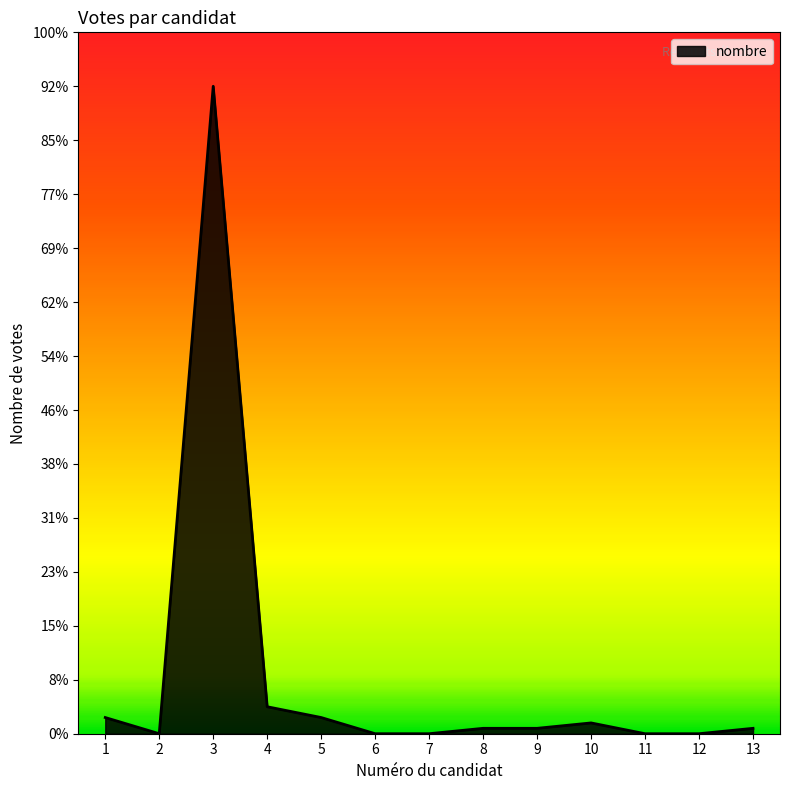

True or false: the data has more than 2 interior local peaks.

False